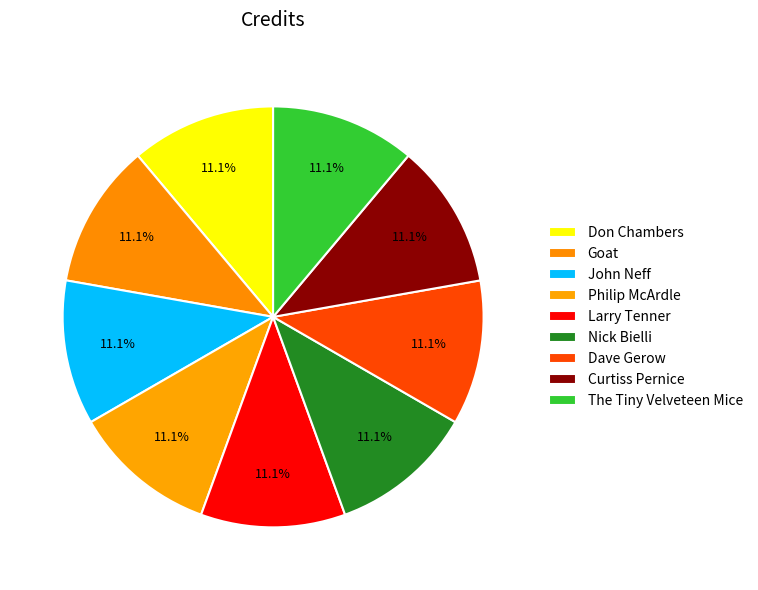

Does The Tiny Velveteen Mice represent more than half of the total?

No